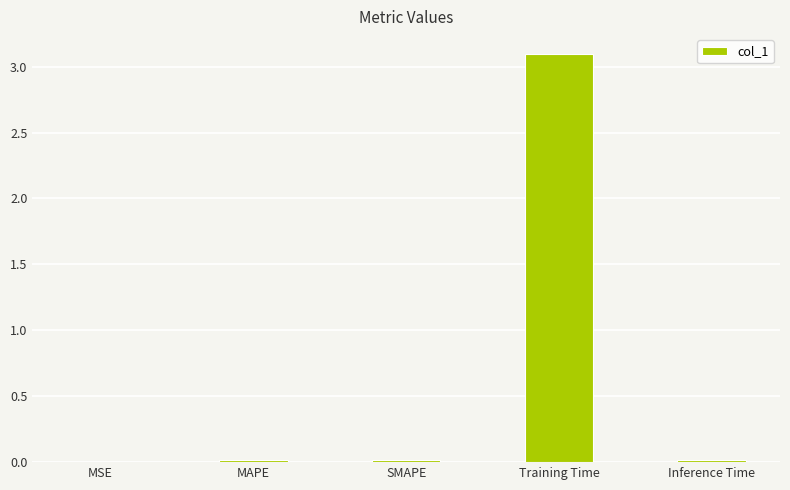

What is the greatest value displayed?

3.1